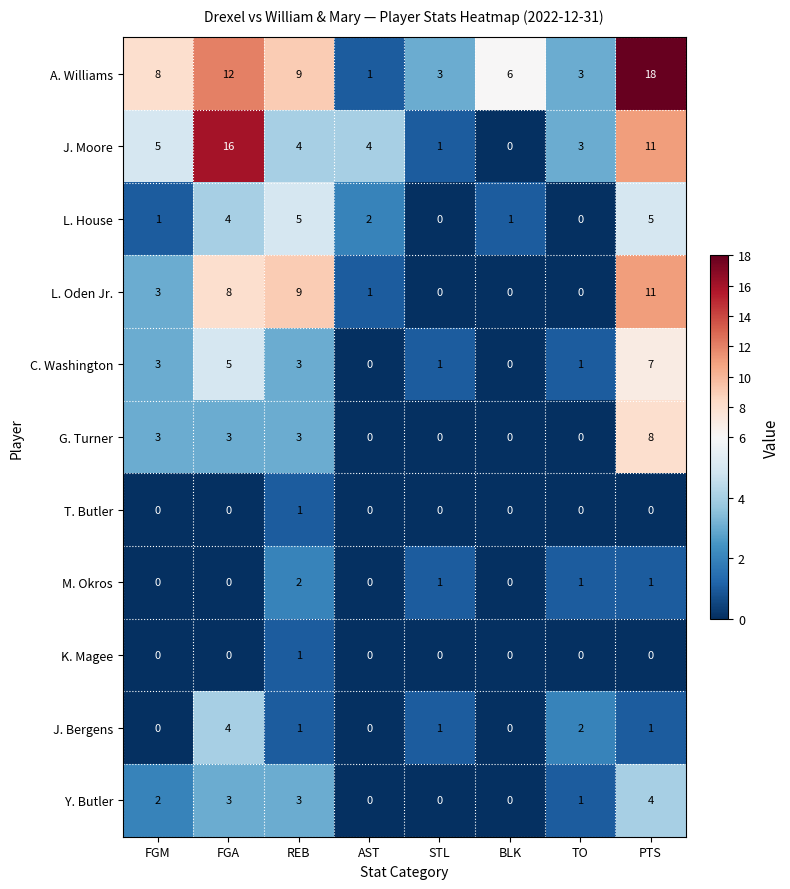

What is the sum of all M. Okros values?

5